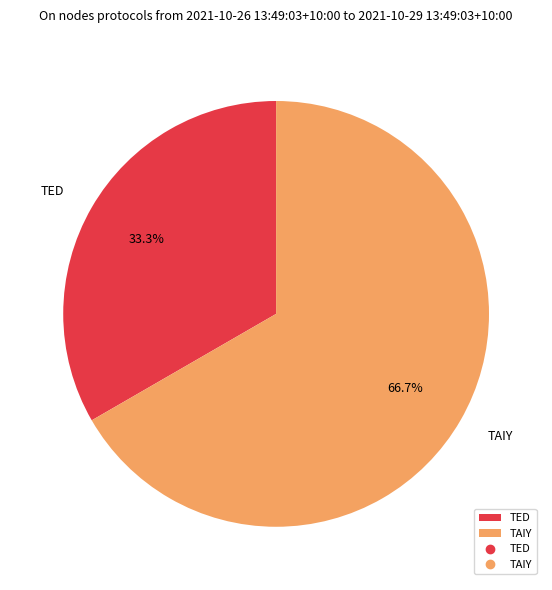

To the nearest percent, what portion does TED represent?

33%